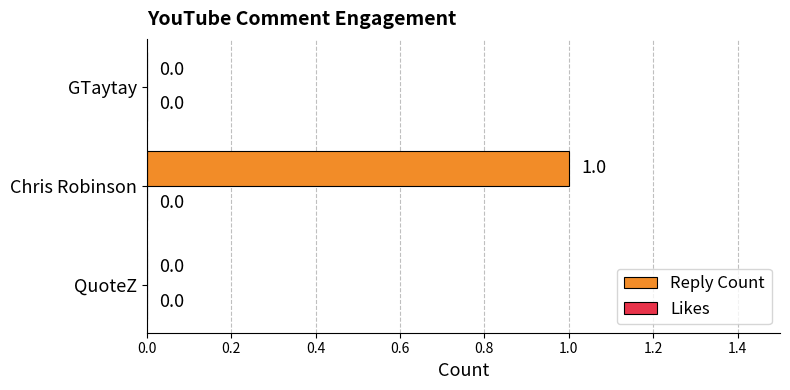

Between GTaytay and Chris Robinson, which is larger?

Chris Robinson